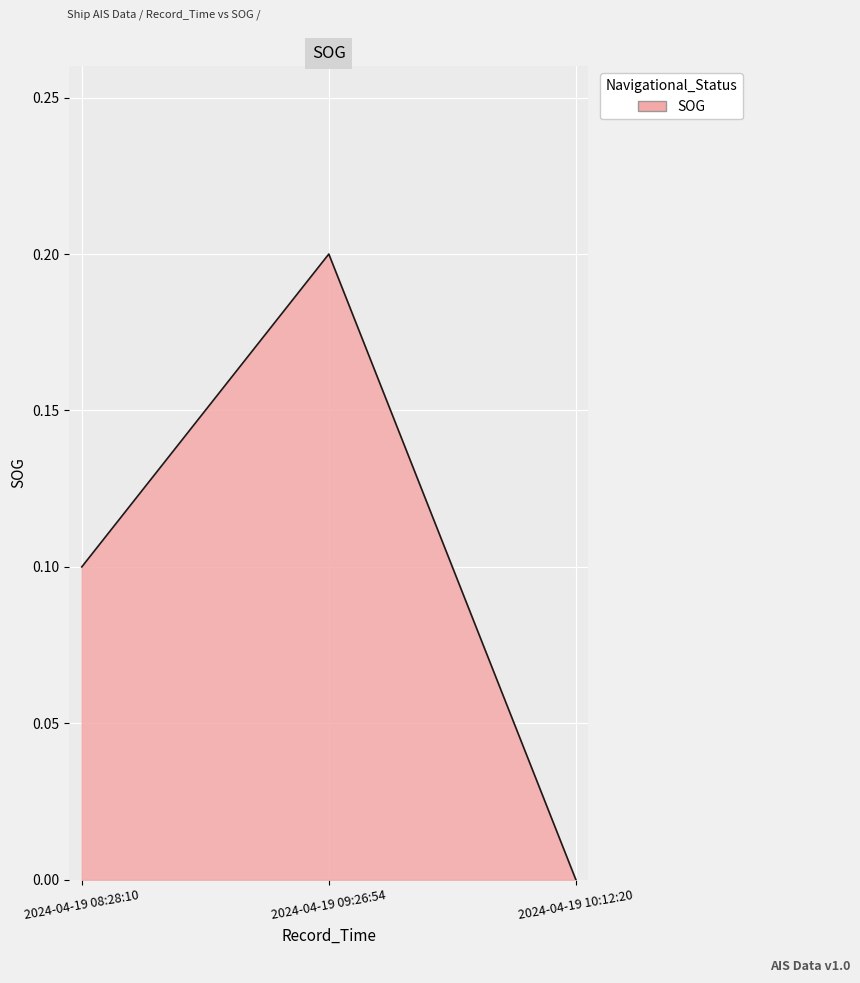

Which label corresponds to the largest value in the chart?

2024-04-19 09:26:54